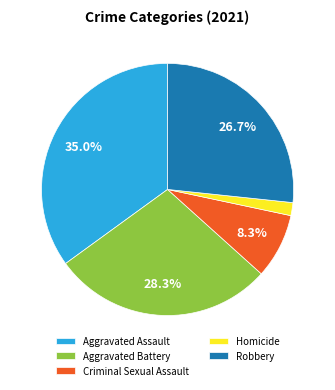

Is it true that Robbery is 34% of the pie?

False